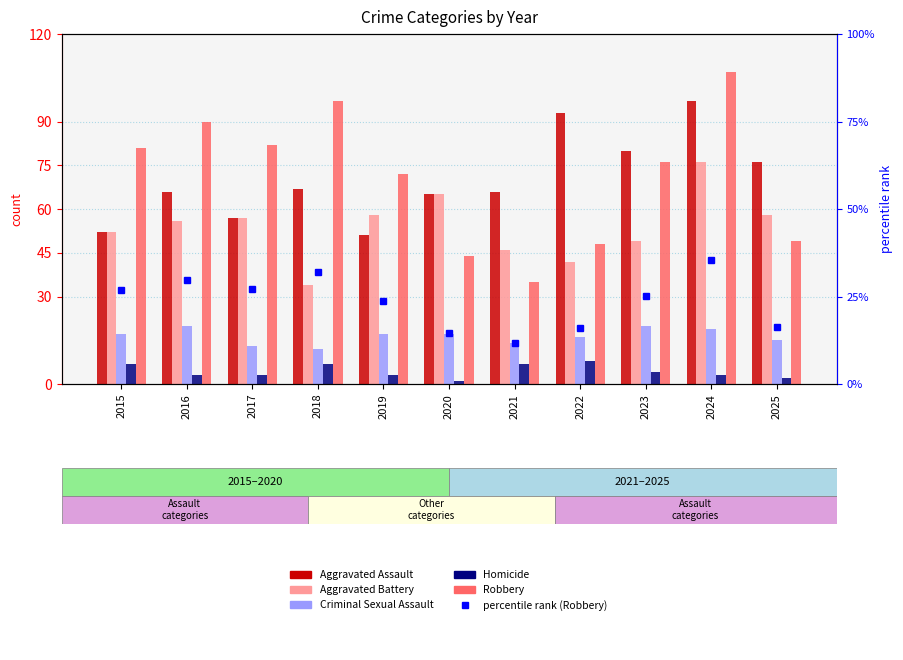

True or false: Aggravated Assault has a value of 33 at 2020.

False